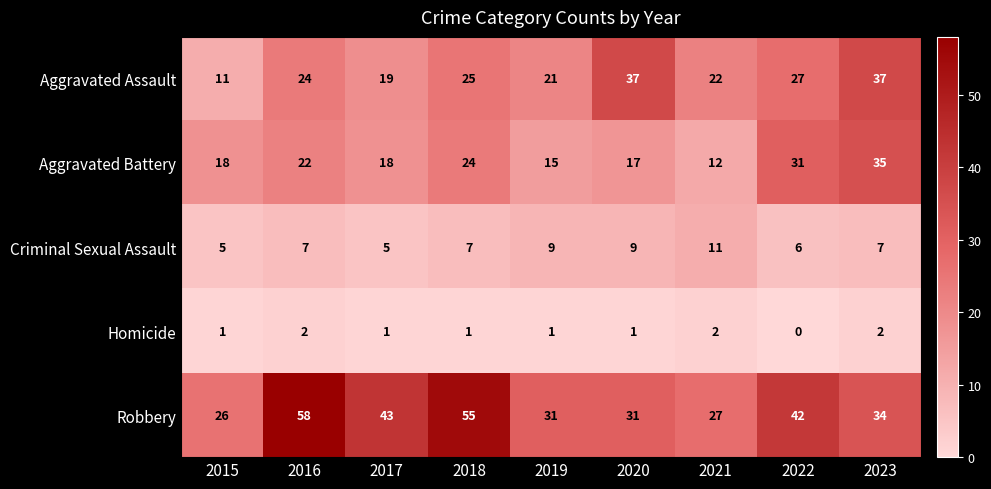

At which label is Aggravated Battery closest to 23?

2016